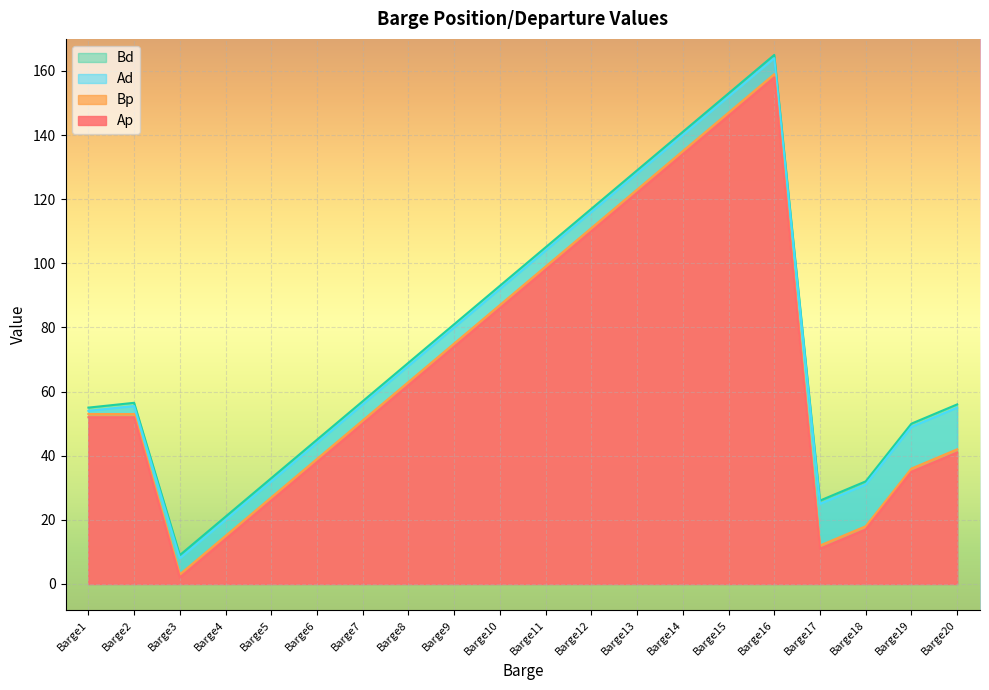

True or false: Bd has a value of 25.0 at Barge17.

True